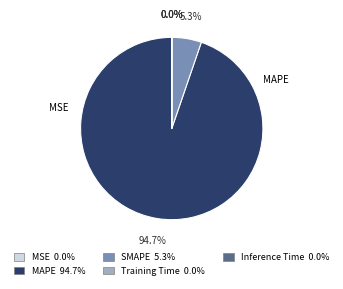

Does any single category account for the majority?

Yes